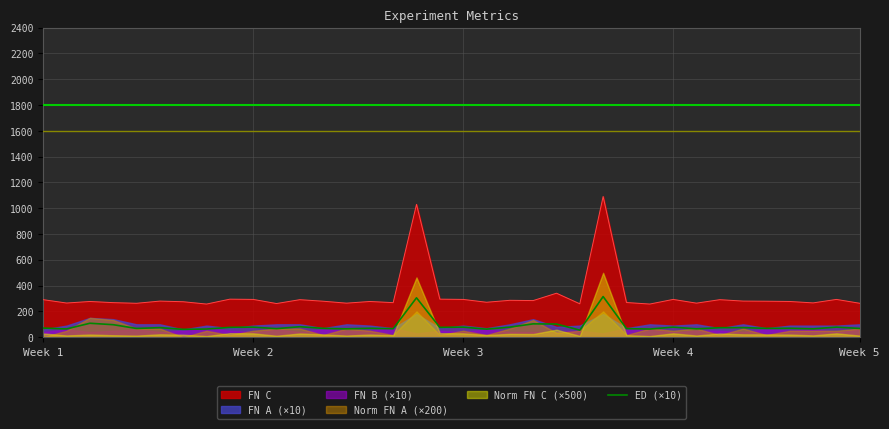

True or false: FN C and ED (×10) cross at least once.

False